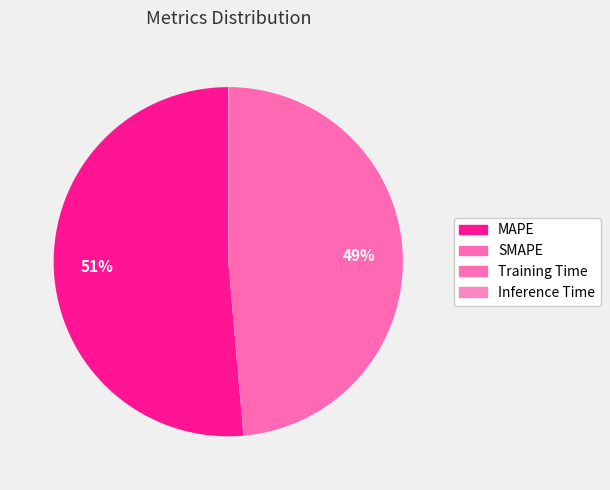

The MAPE slice represents 46% of the pie. True or false?

False